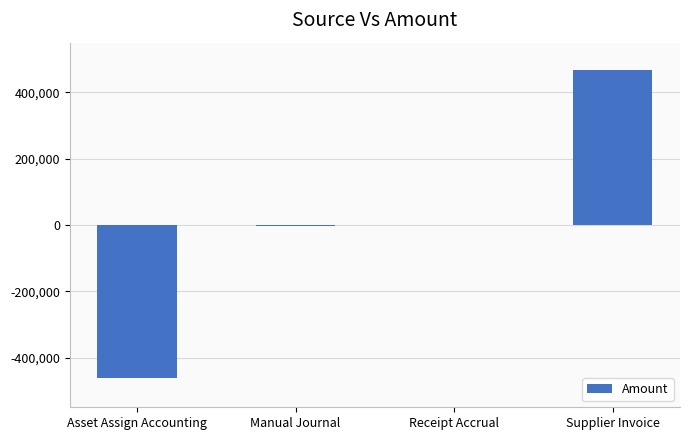

At which category does the chart reach its peak across all series?

Supplier Invoice